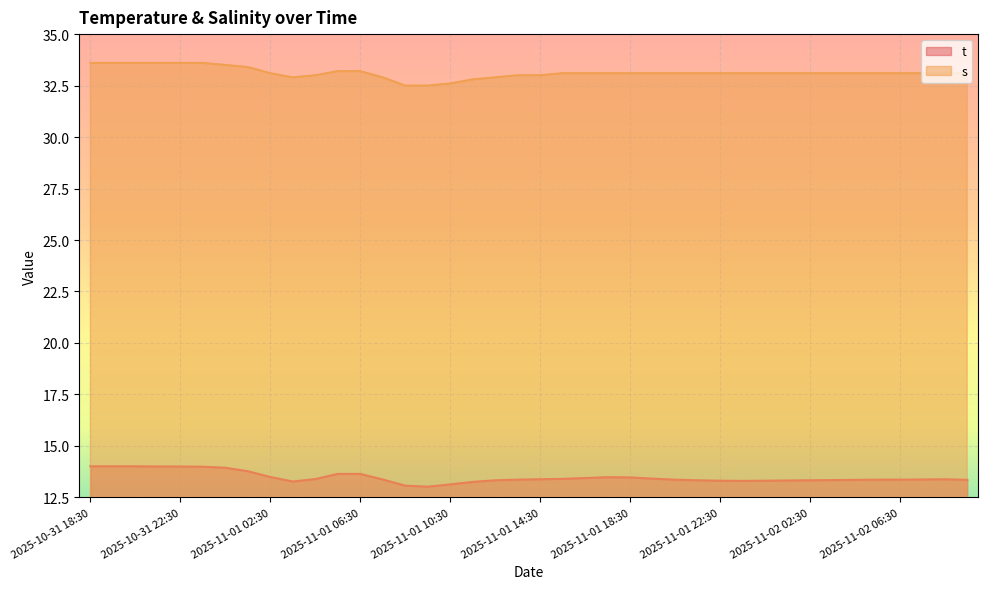

In s, how many points are lower than both neighbors (excluding endpoints)?

1